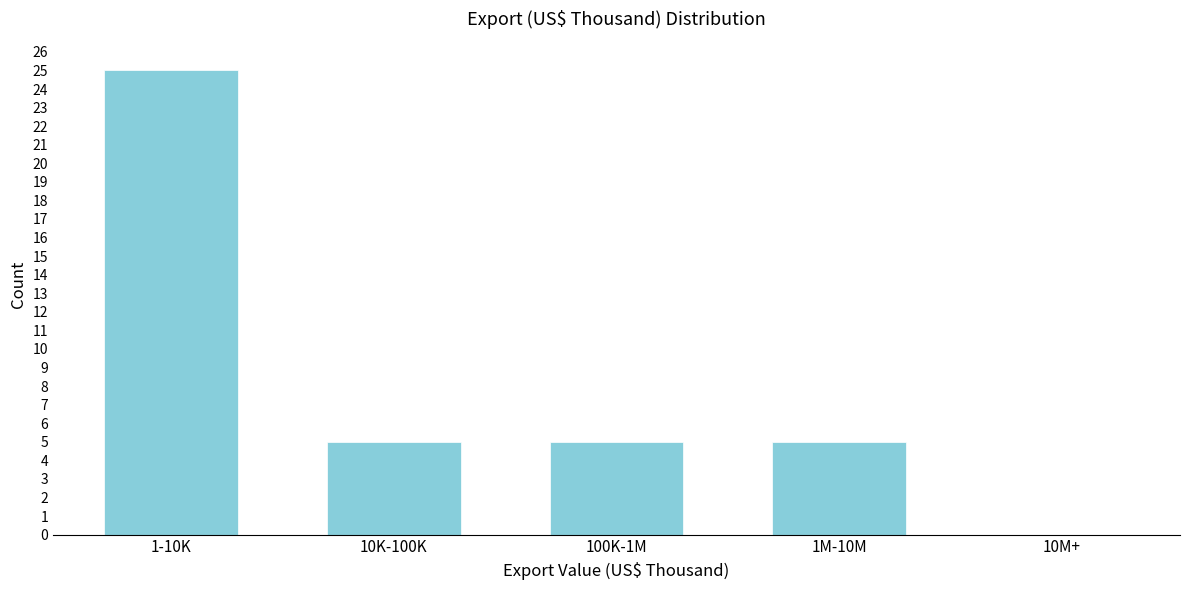

Reading left to right, transcribe all the data shown in this chart.

1-10K=25	10K-100K=5	100K-1M=5	1M-10M=5	10M+=0